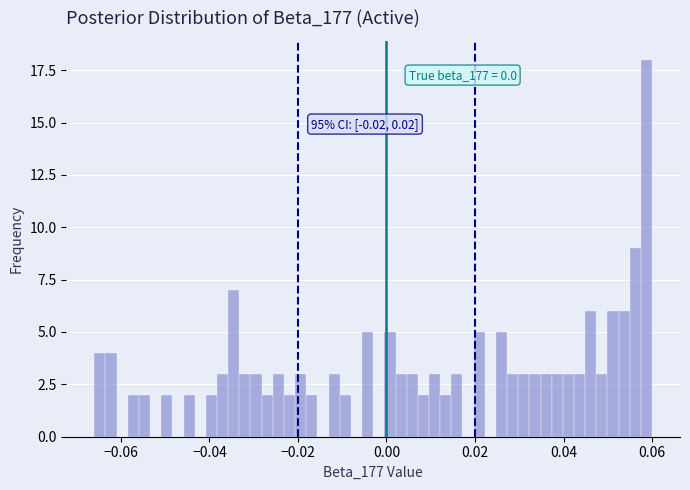

Read against the x-axis, roughly where is the centre of the tallest bar?

0.058